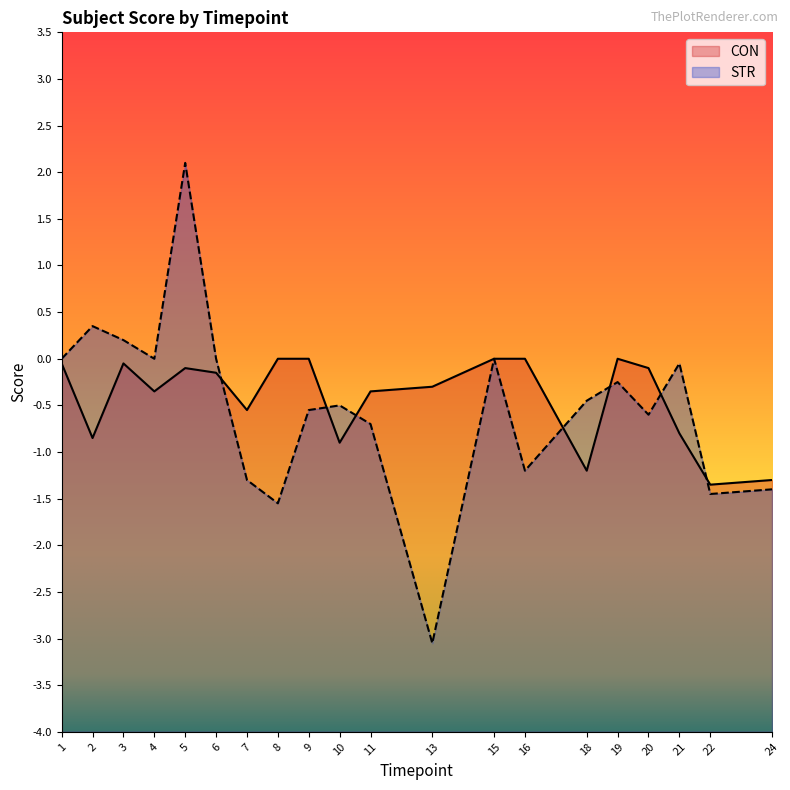

What are all the series names shown in the legend?

CON, STR